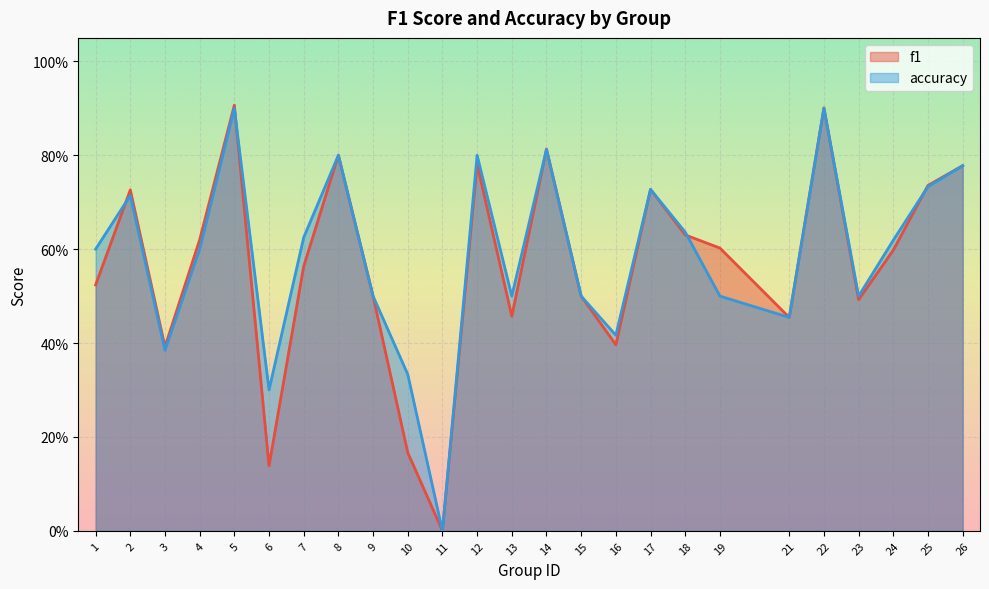

How many lines are shown in the chart?

2